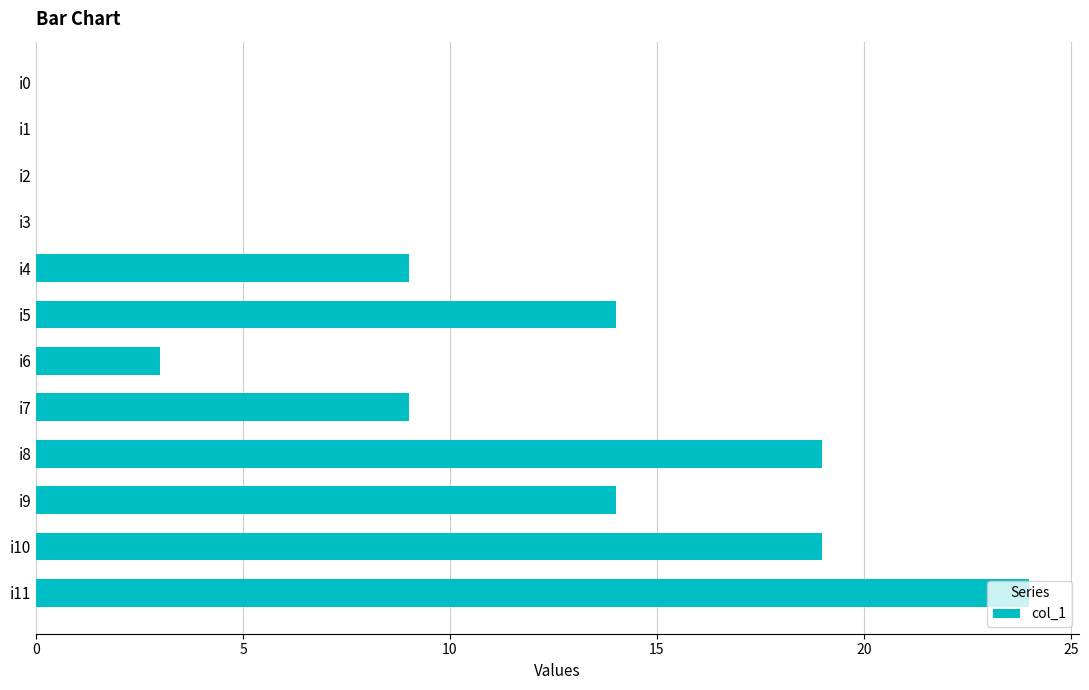

Count the number of categories in the chart.

12